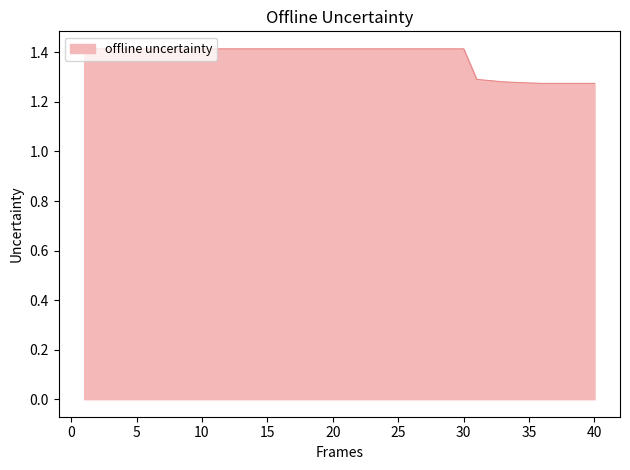

At which category does the chart reach its minimum across all series?

36